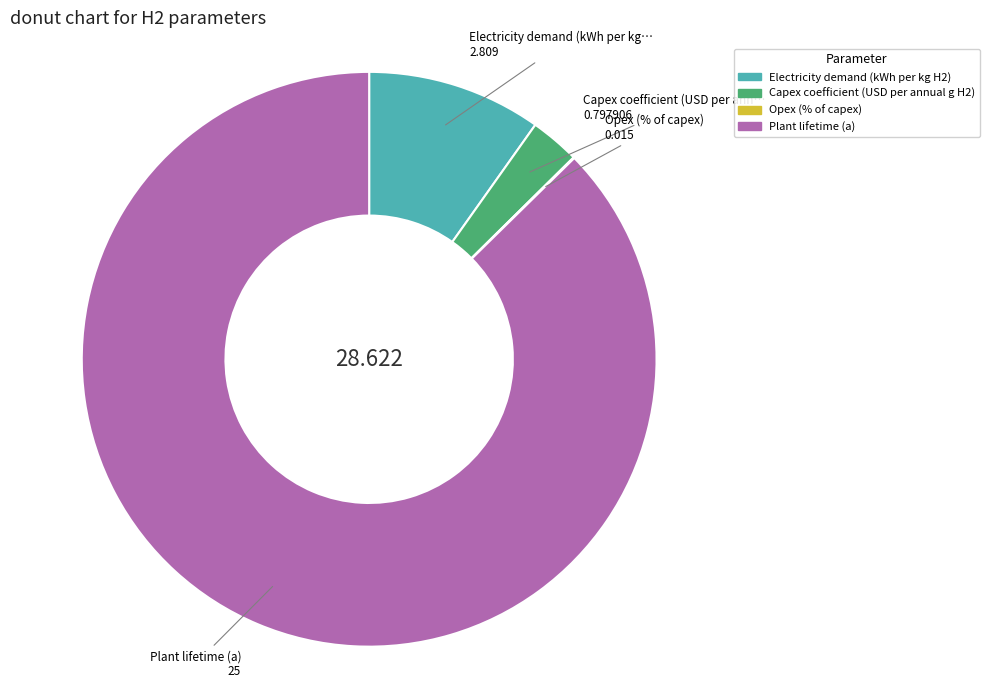

Which category has the biggest portion of the pie?

Plant lifetime (a)